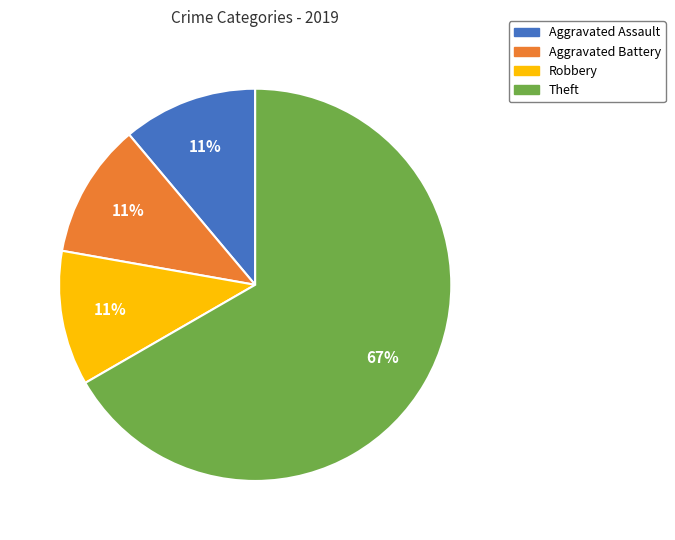

Is the sum of Theft and Aggravated Assault greater than half?

Yes